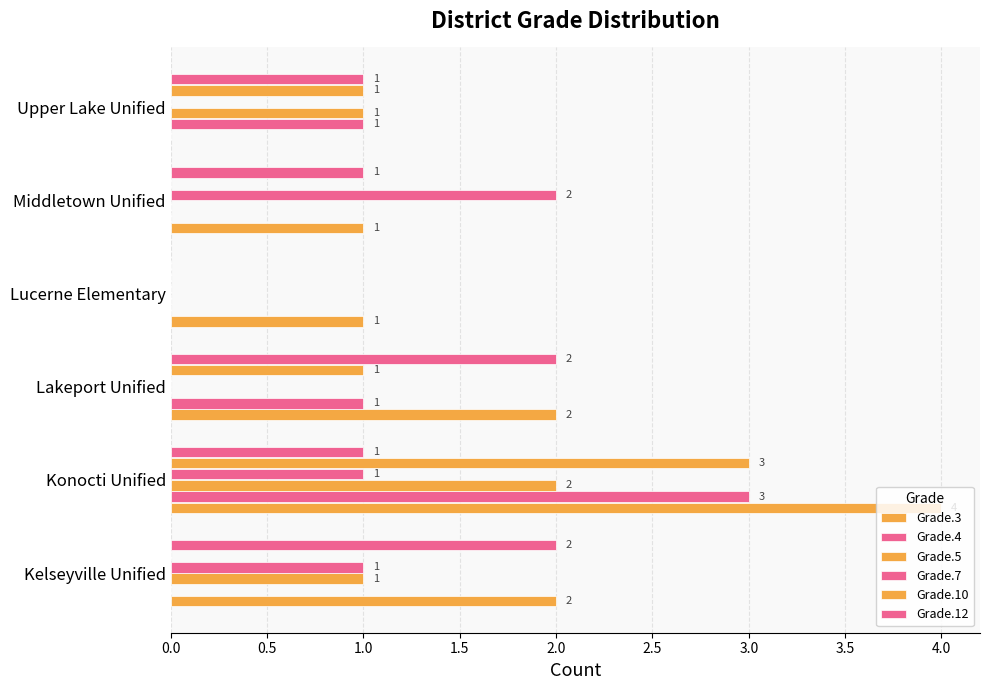

Reading left to right, list all the values displayed in this chart.

Grade.3: 2	4	2	1	1	0
Grade.4: 0	3	1	0	0	1
Grade.5: 1	2	0	0	0	1
Grade.7: 1	1	0	0	2	0
Grade.10: 0	3	1	0	0	1
Grade.12: 2	1	2	0	1	1